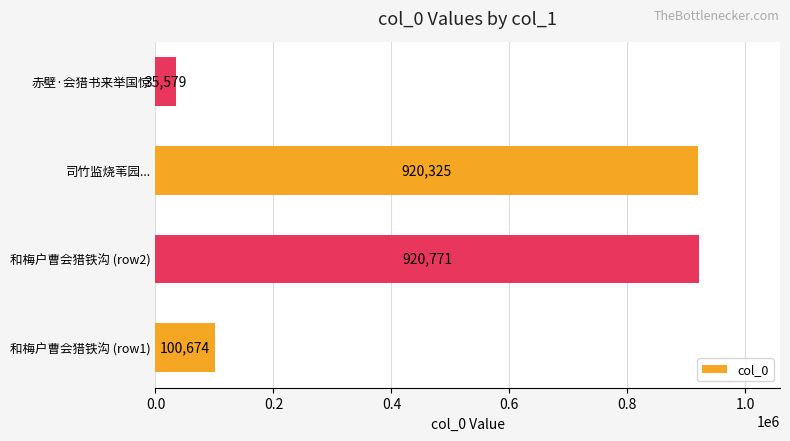

Reading bottom to top, transcribe all the data shown in this chart.

和梅户曹会猎铁沟 (row1)=100674	和梅户曹会猎铁沟 (row2)=920771	司竹监烧苇园...=920325	赤壁·会猎书来举国惊=35579